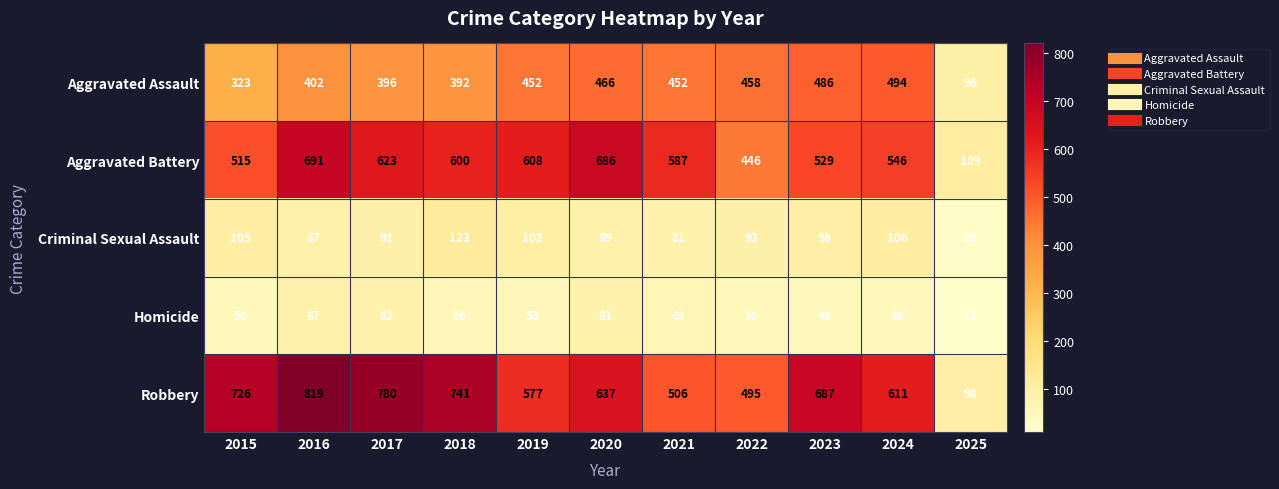

What is the average value of the Homicide series?

58